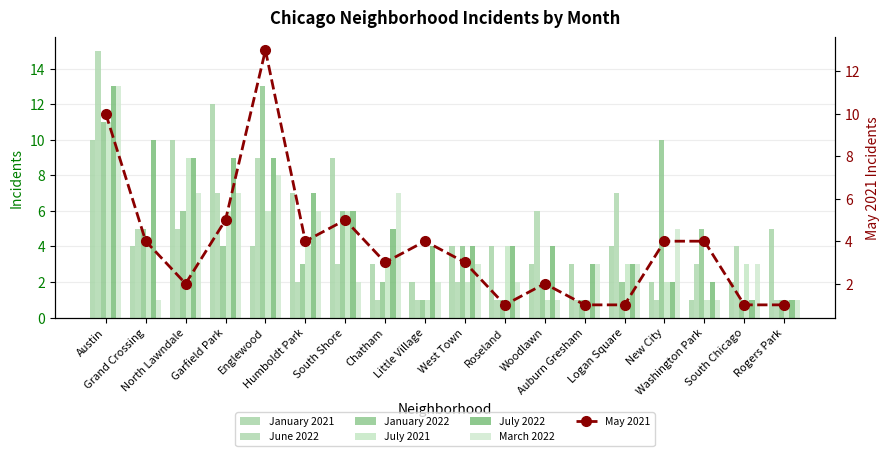

At how many categories does at least one series exceed 13?

1